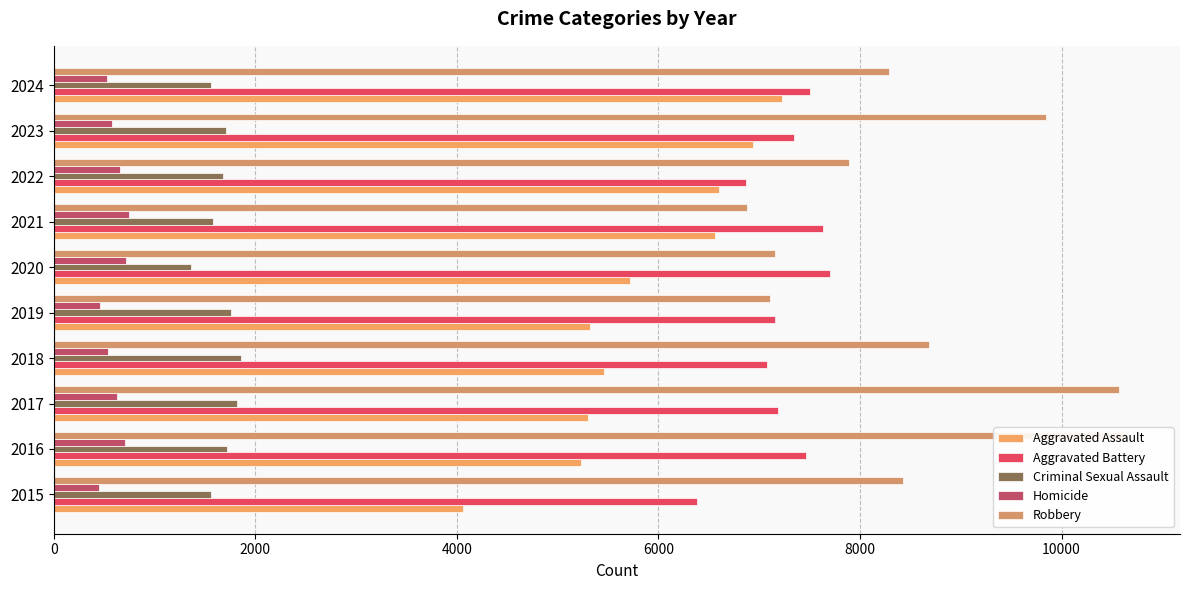

Is the value of Homicide at 2024 greater than the value of Aggravated Assault at 2024?

No